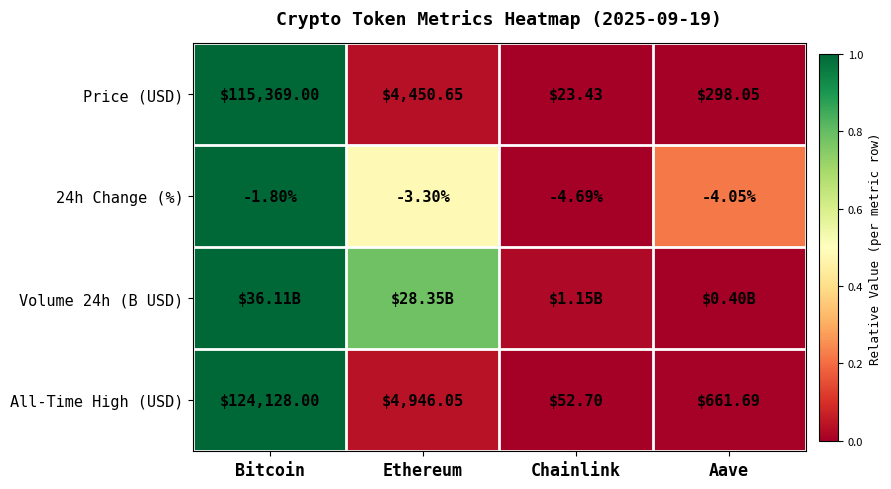

Is the value of 24h Change (%) at Bitcoin greater than the value of All-Time High (USD) at Aave?

No